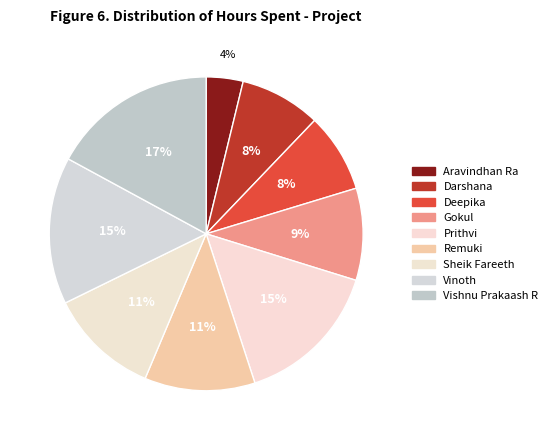

Does any single category account for the majority?

No